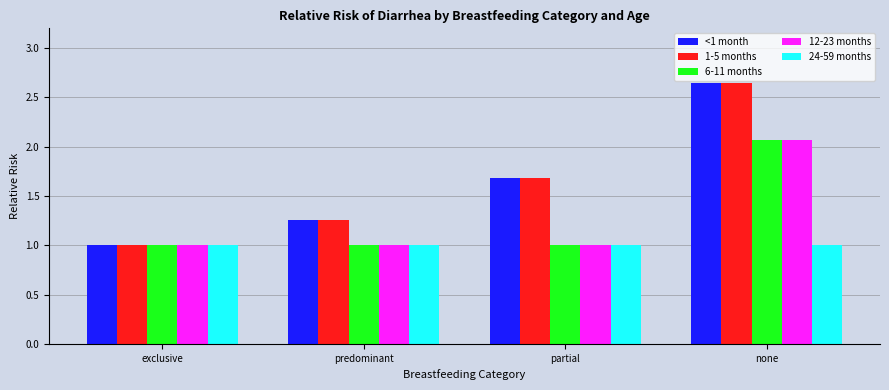

Which category has the lowest value in the 1-5 months series?

exclusive